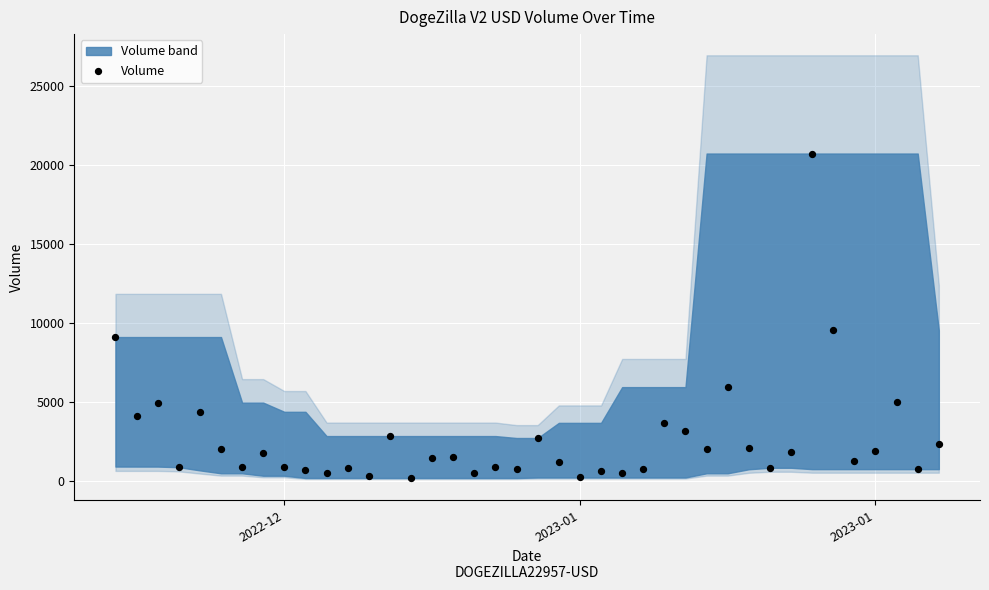

What Y value in the scatter plot is closest to 10458?

9535